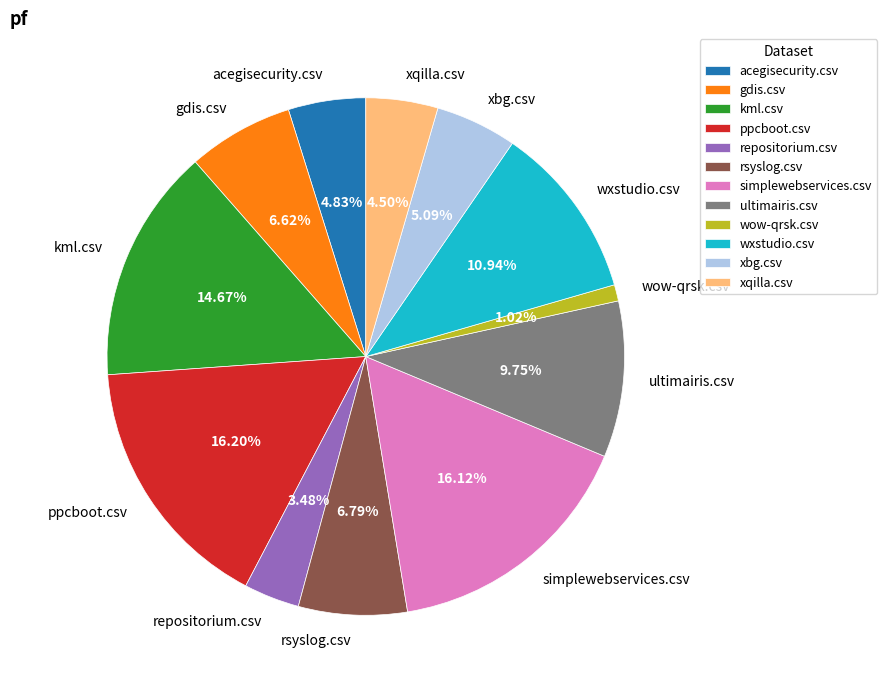

What portion of the pie excludes kml.csv?

85.3%